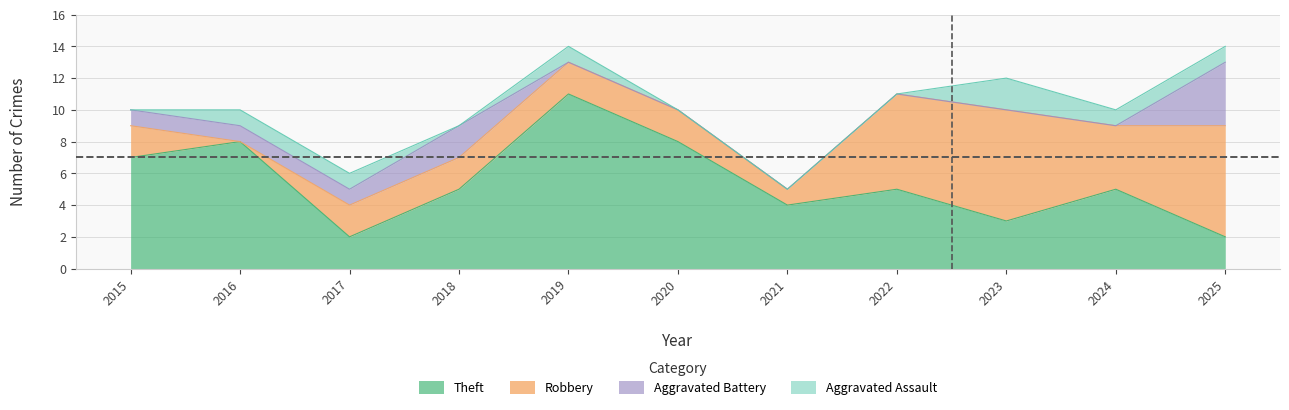

How many interior local peaks does the Aggravated Assault series have?

2